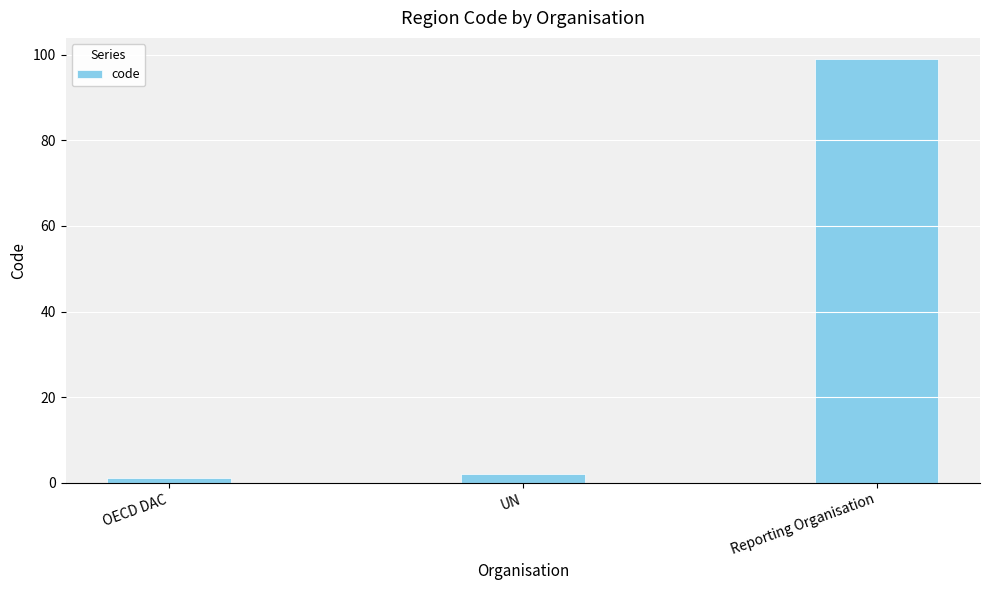

Rank the categories by value from highest to lowest.

Reporting Organisation, UN, OECD DAC